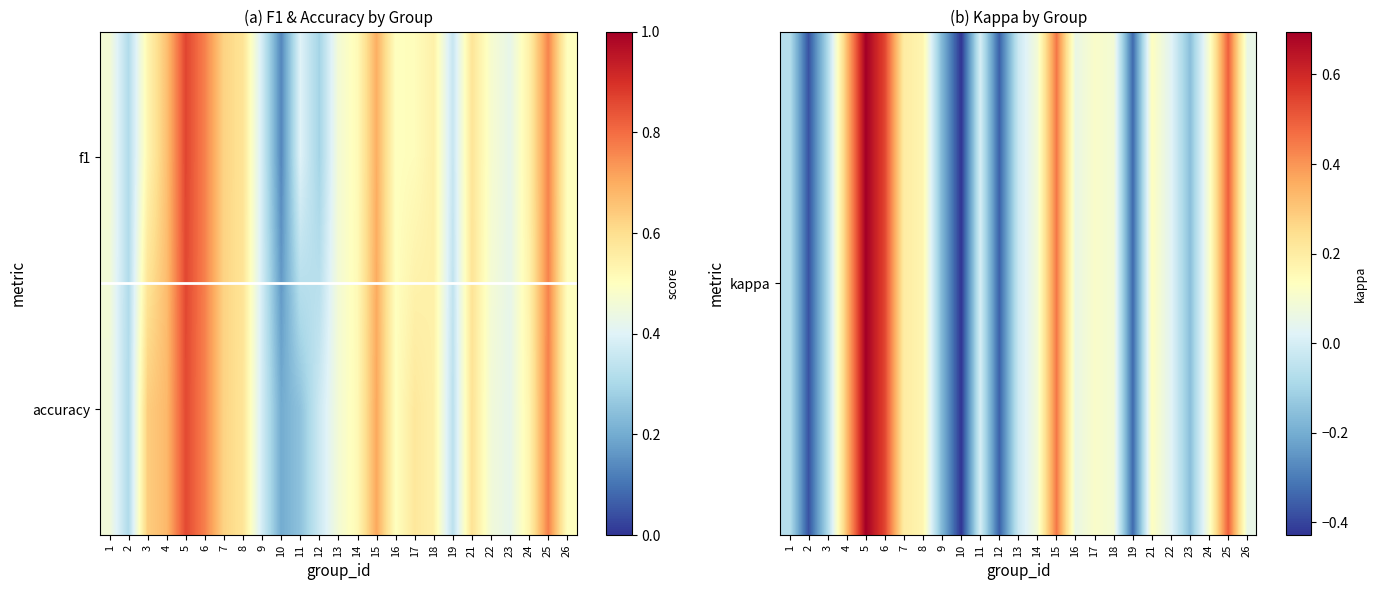

Rank the series at 15 from lowest to highest value.

kappa, accuracy